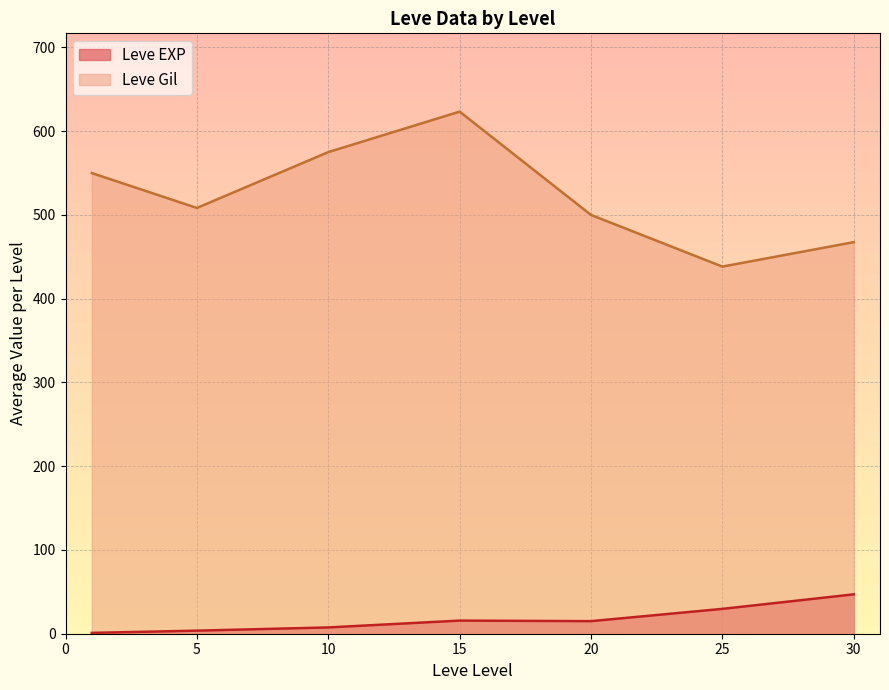

Which label corresponds to the largest value in the chart?

15